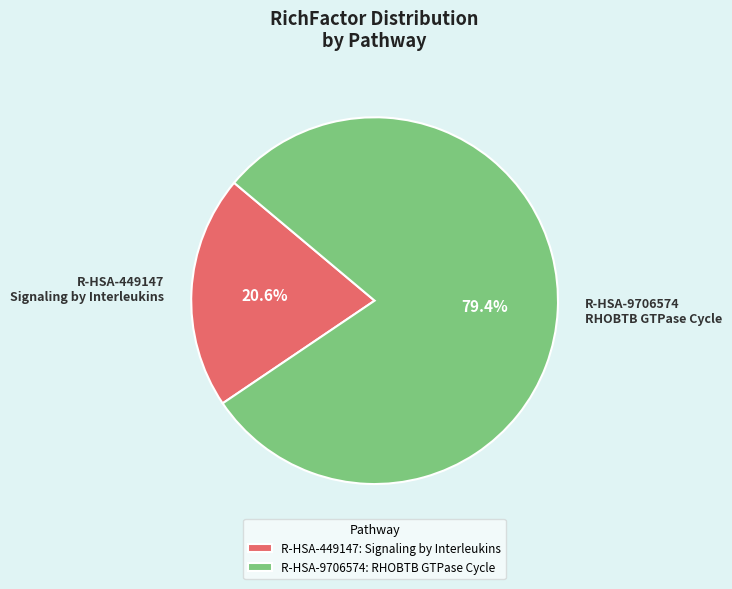

To the nearest percent, what is the average slice percentage?

50%